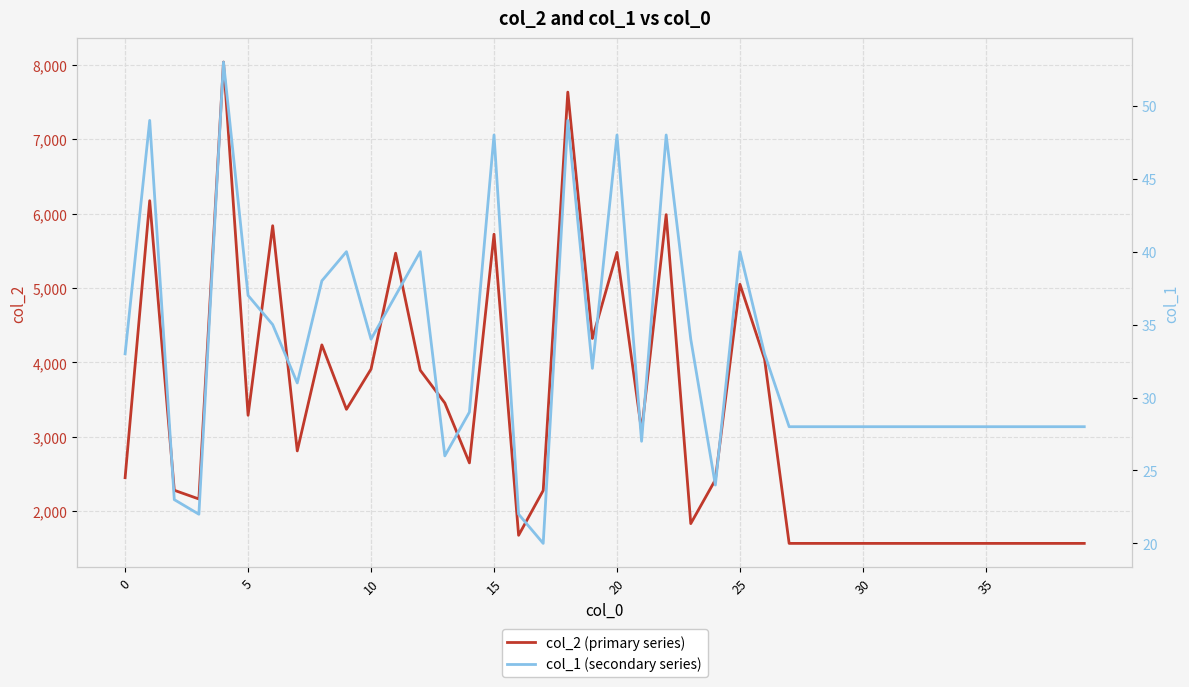

What is the sum of the col_1 (secondary series) values at 13 and 26?

59